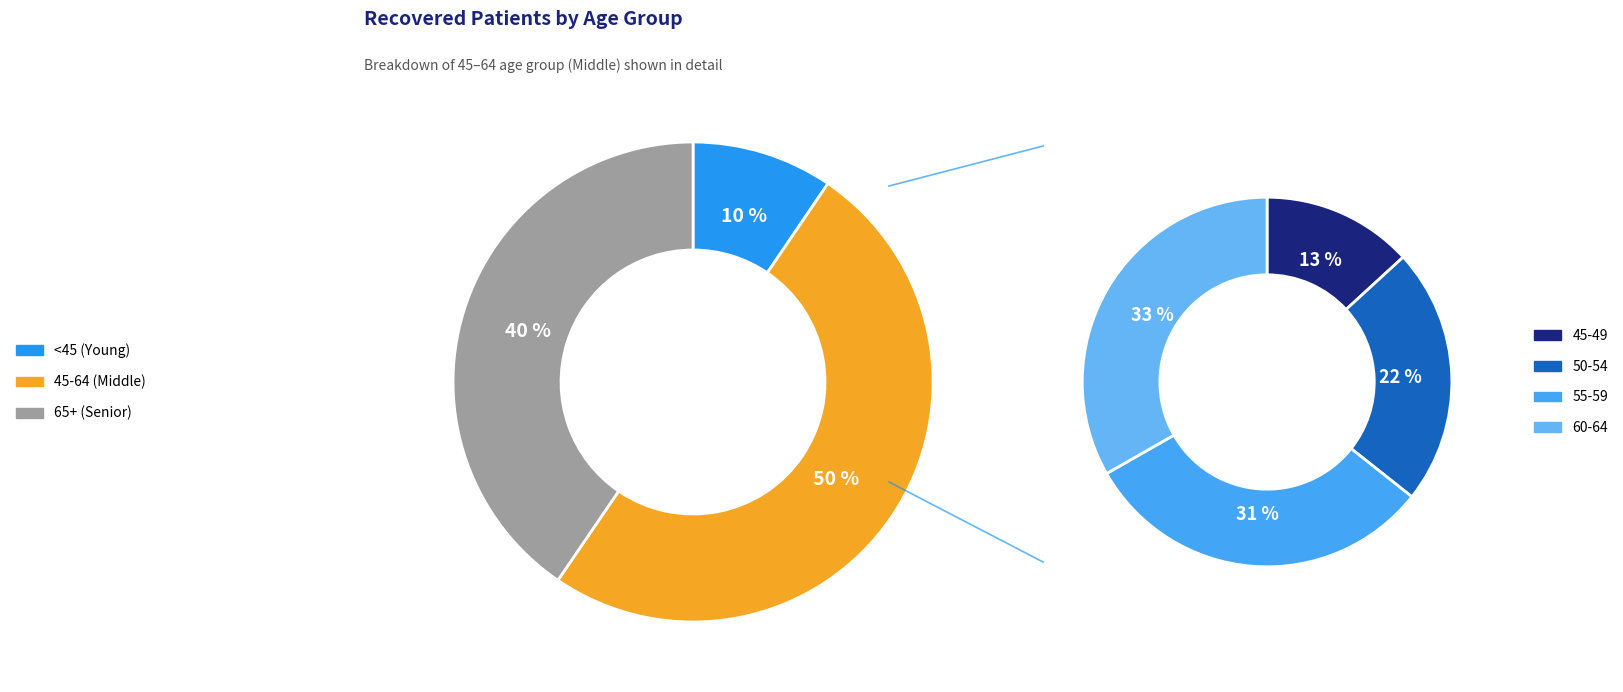

Is 85 - 89 the majority of the pie?

No